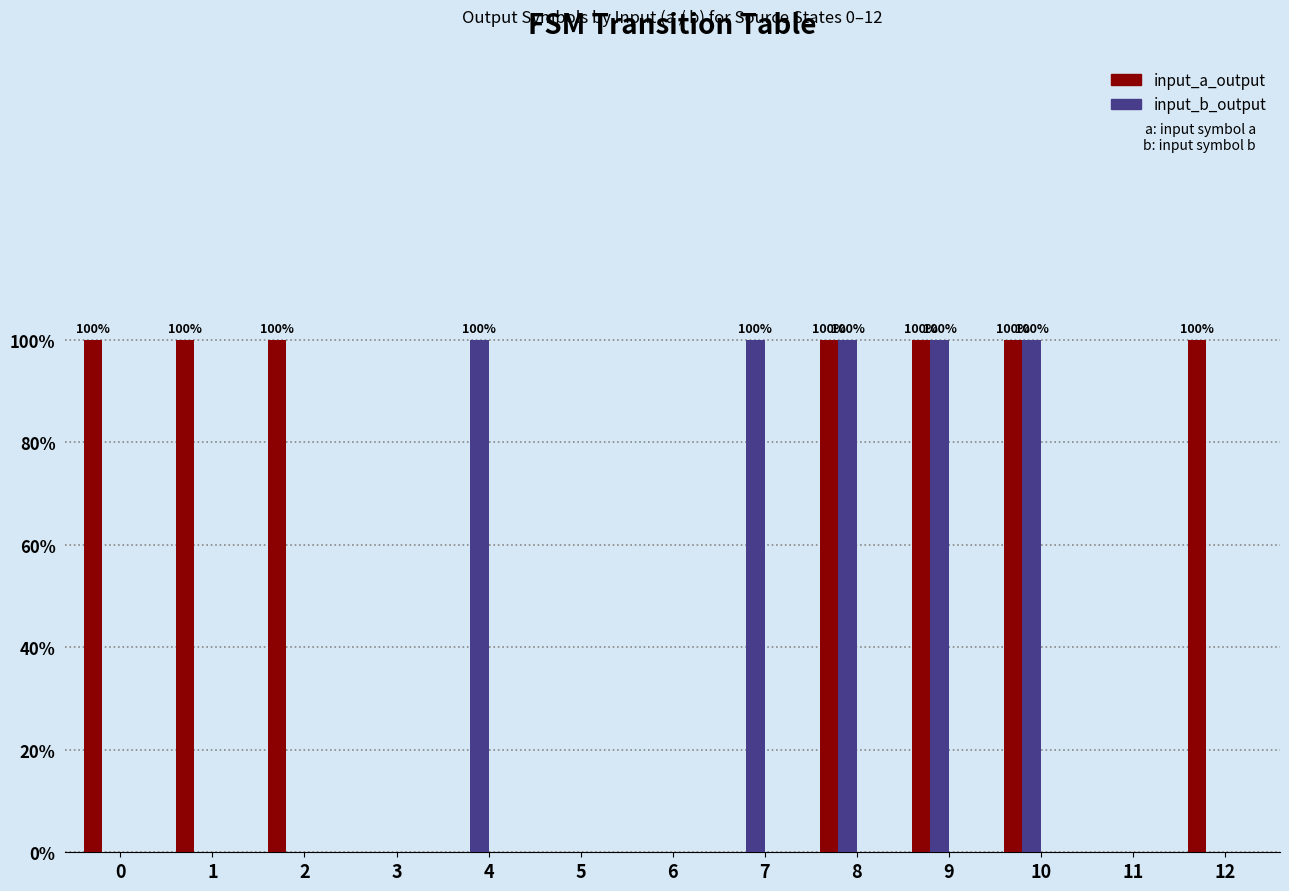

What are all the series names shown in the legend?

input_a_output, input_b_output